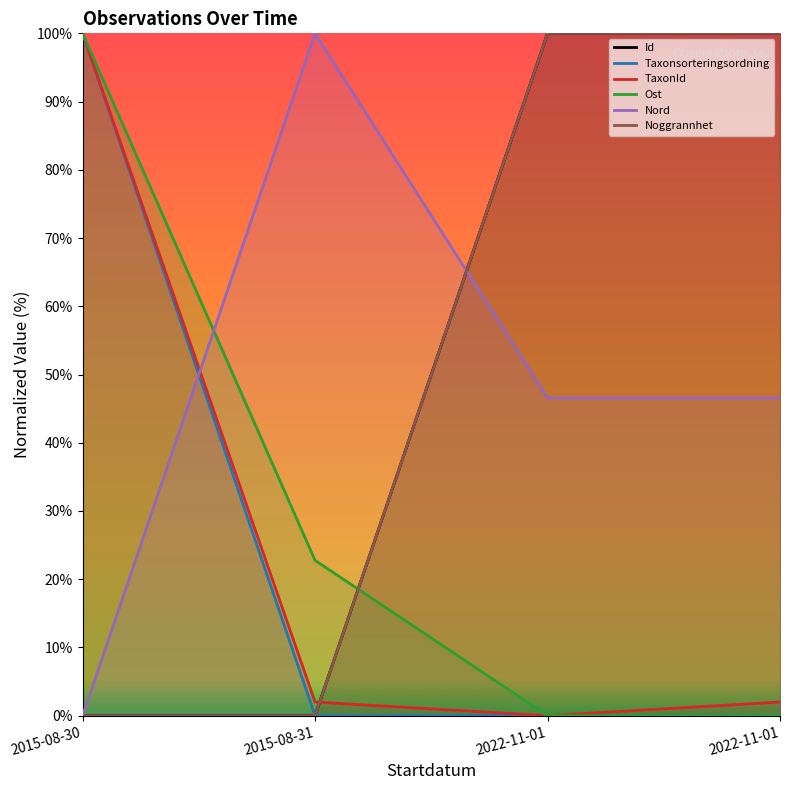

Between 2022-11-01 and 2022-11-01, which series saw the biggest shift?

TaxonId